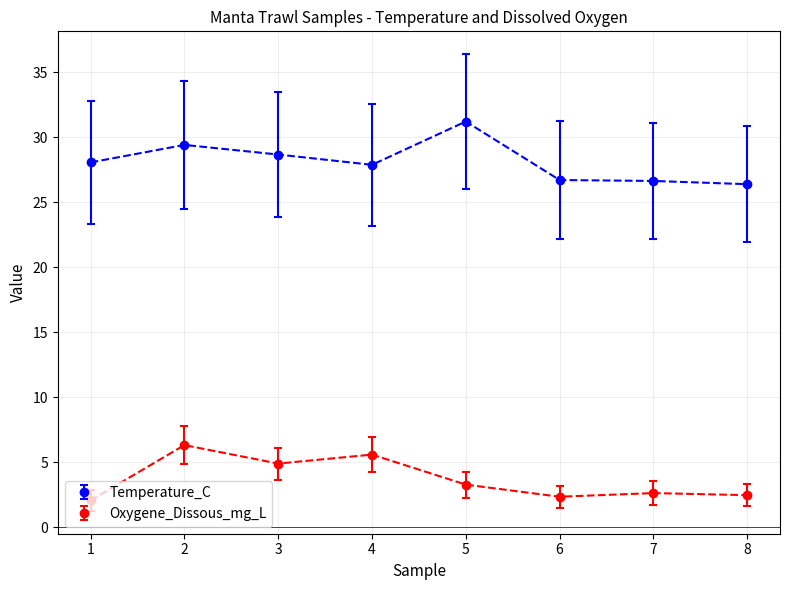

List the series in order of their overall mean, highest first.

Temperature_C, Oxygene_Dissous_mg_L